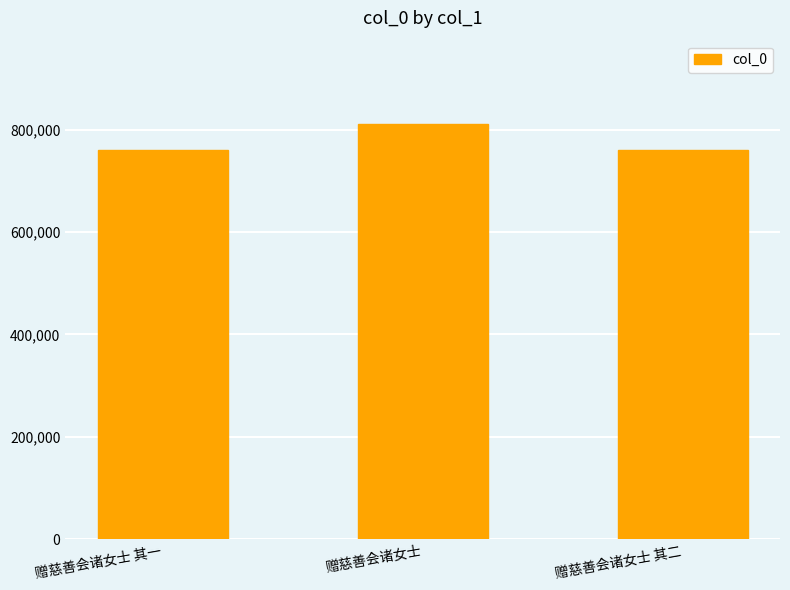

What value does the data have at 赠慈善会诸女士?

811406